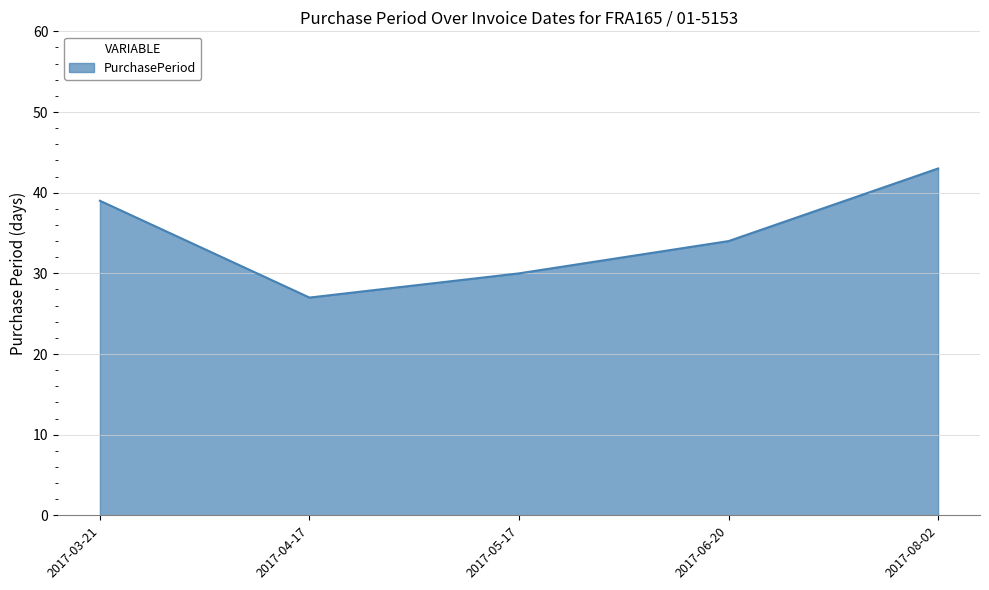

Where is the data nearest to the value 35?

2017-06-20